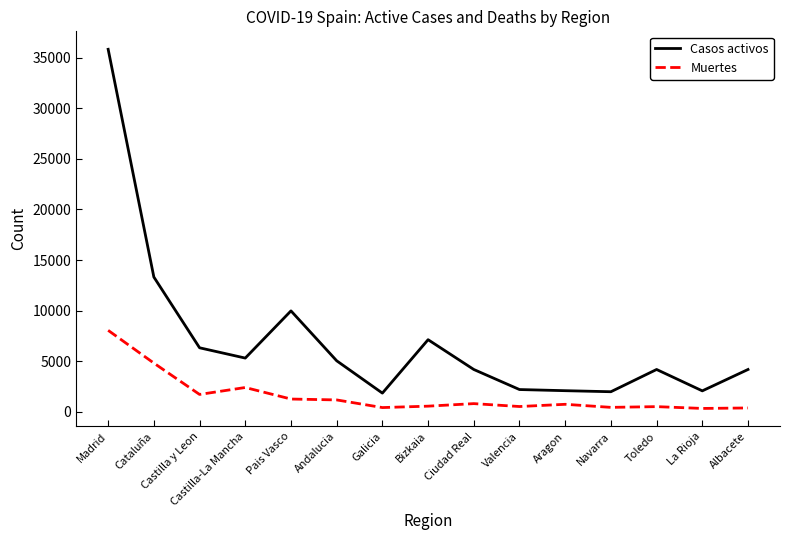

The Casos activos series shows 4178 at Toledo. True or false?

True